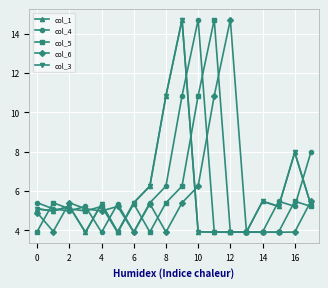

Which series has the widest spread of values?

col_1